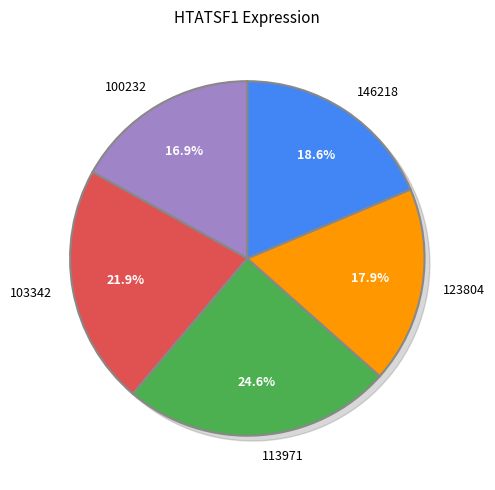

Is it true that 273919 is 20% of the pie?

False